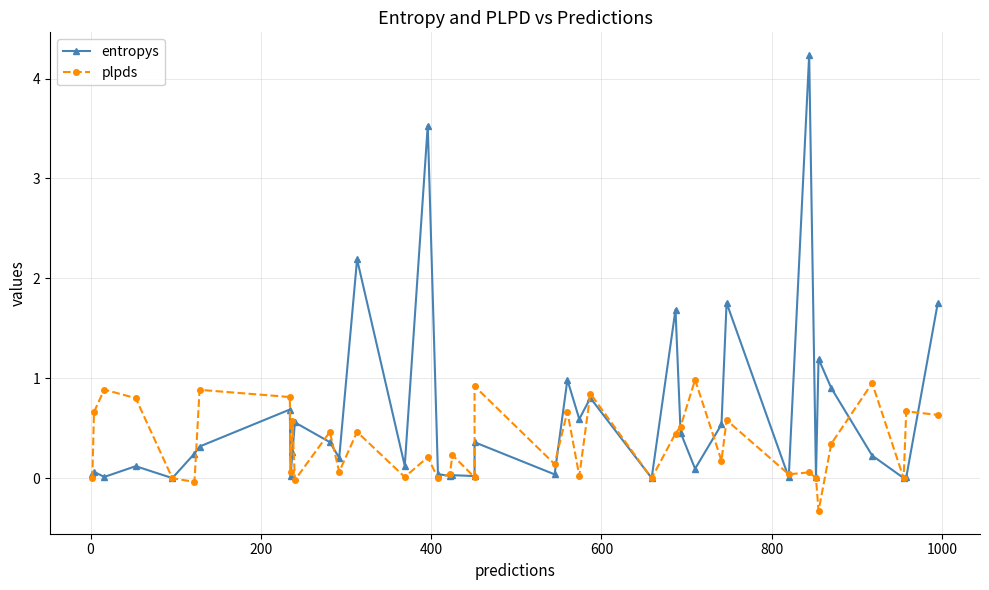

True or false: plpds and entropys intersect in this chart.

True